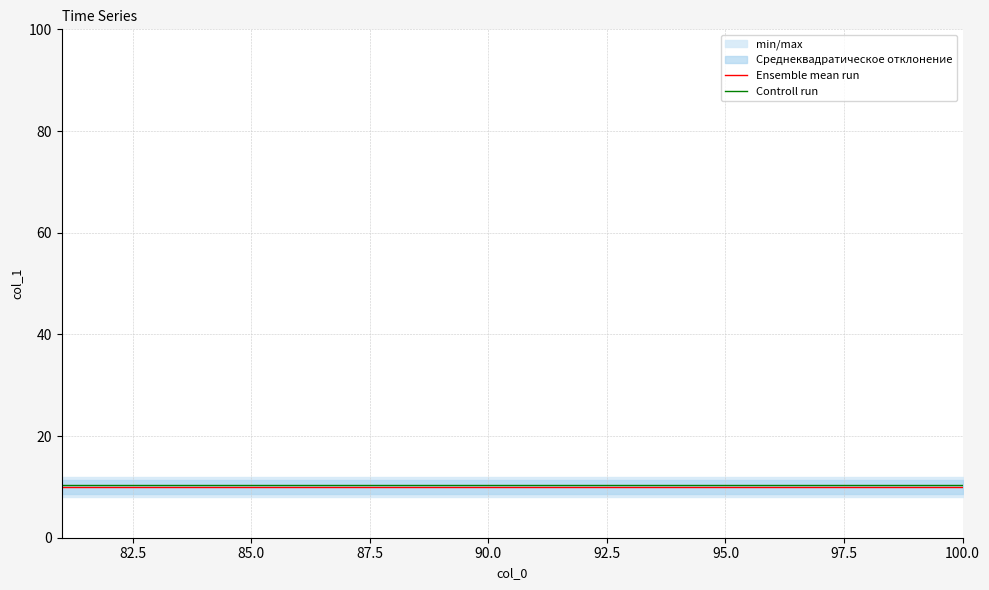

True or false: Controll run and Ensemble mean run cross at least once.

False